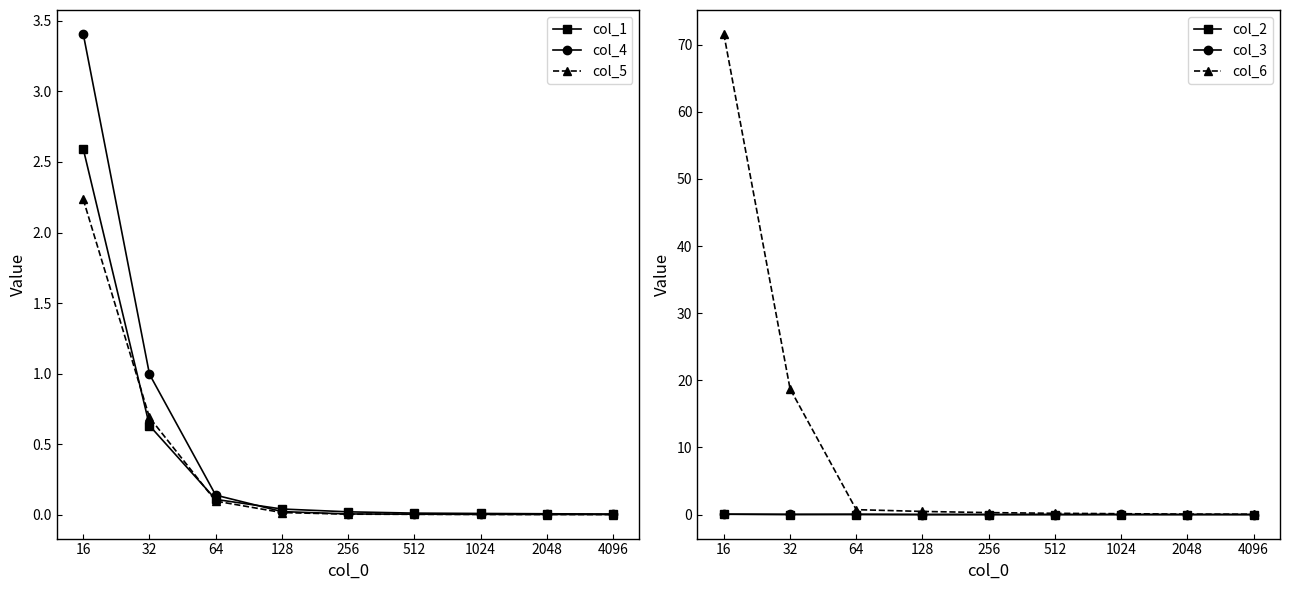

List the labels in order of col_2 value, largest first.

16, 32, 64, 128, 256, 512, 1024, 2048, 4096